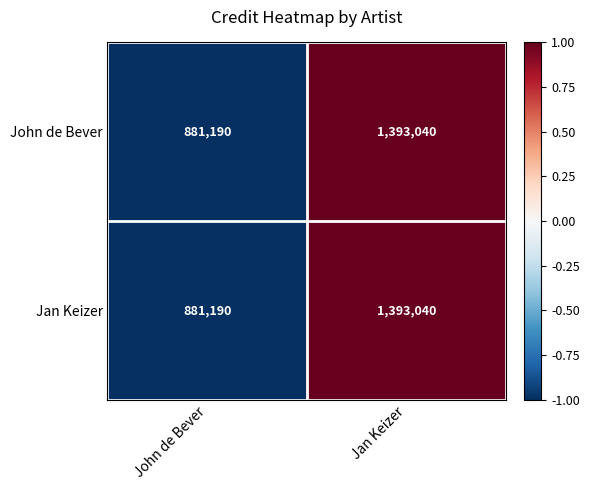

What is the approximate value of Jan Keizer at Jan Keizer, to the nearest 10?

1393040